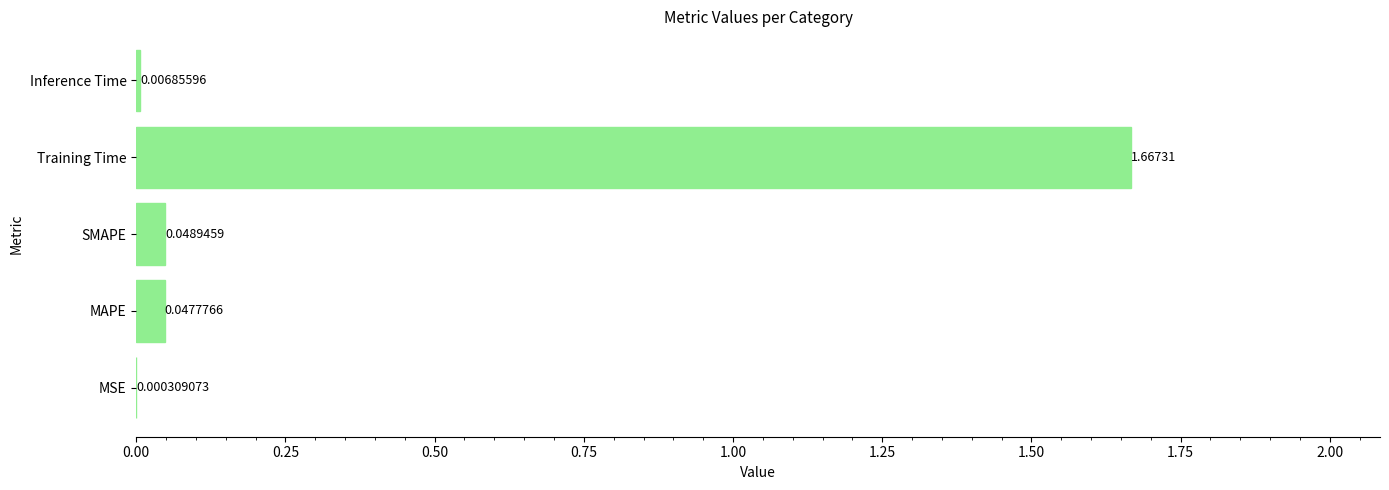

Are the bars horizontal?

Yes